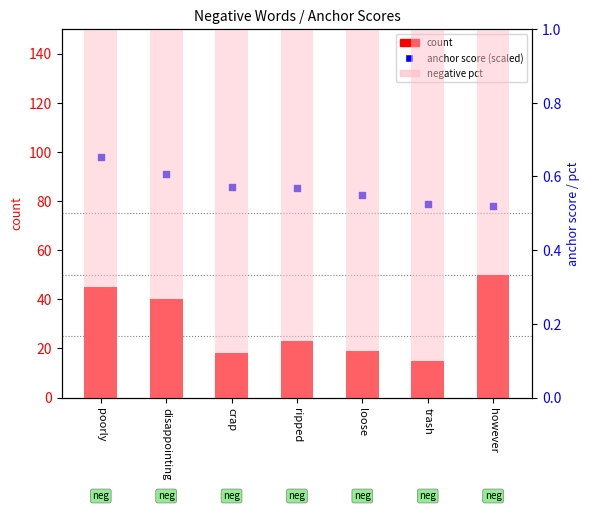

At which category is the sum across all series the highest?

poorly